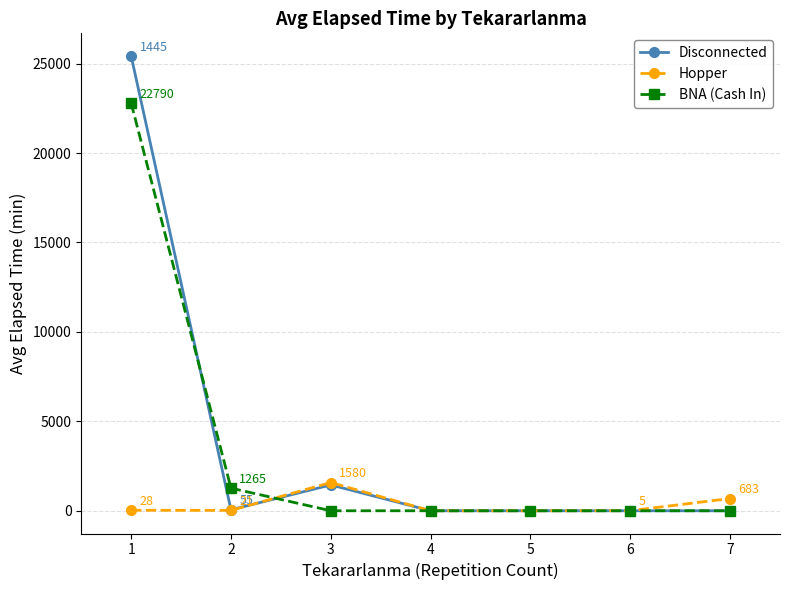

At which category does Disconnected reach its first local peak?

3